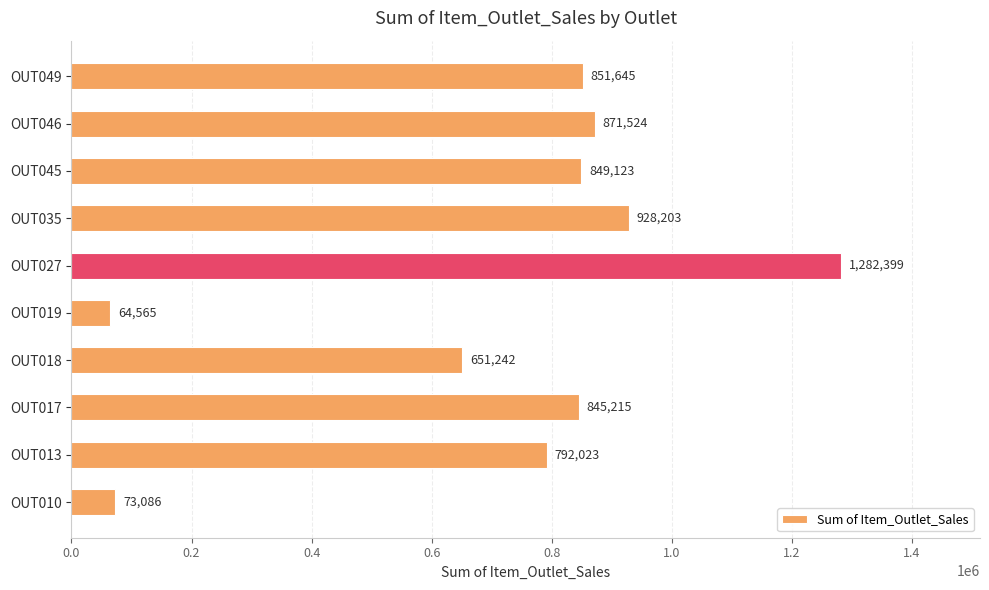

Rank the categories by value from lowest to highest.

OUT019, OUT010, OUT018, OUT013, OUT017, OUT045, OUT049, OUT046, OUT035, OUT027